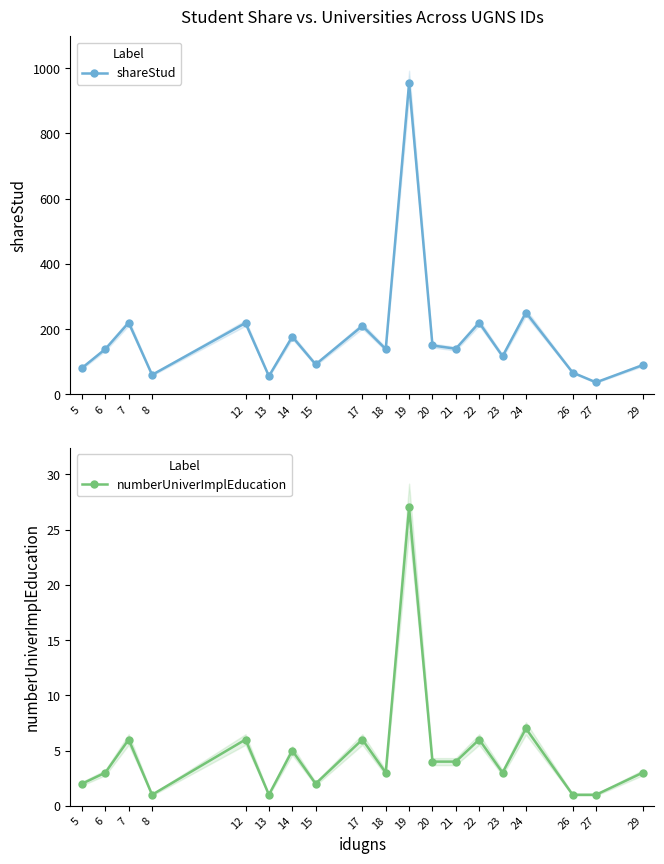

At which label does numberUniverImplEducation first exceed 3?

7